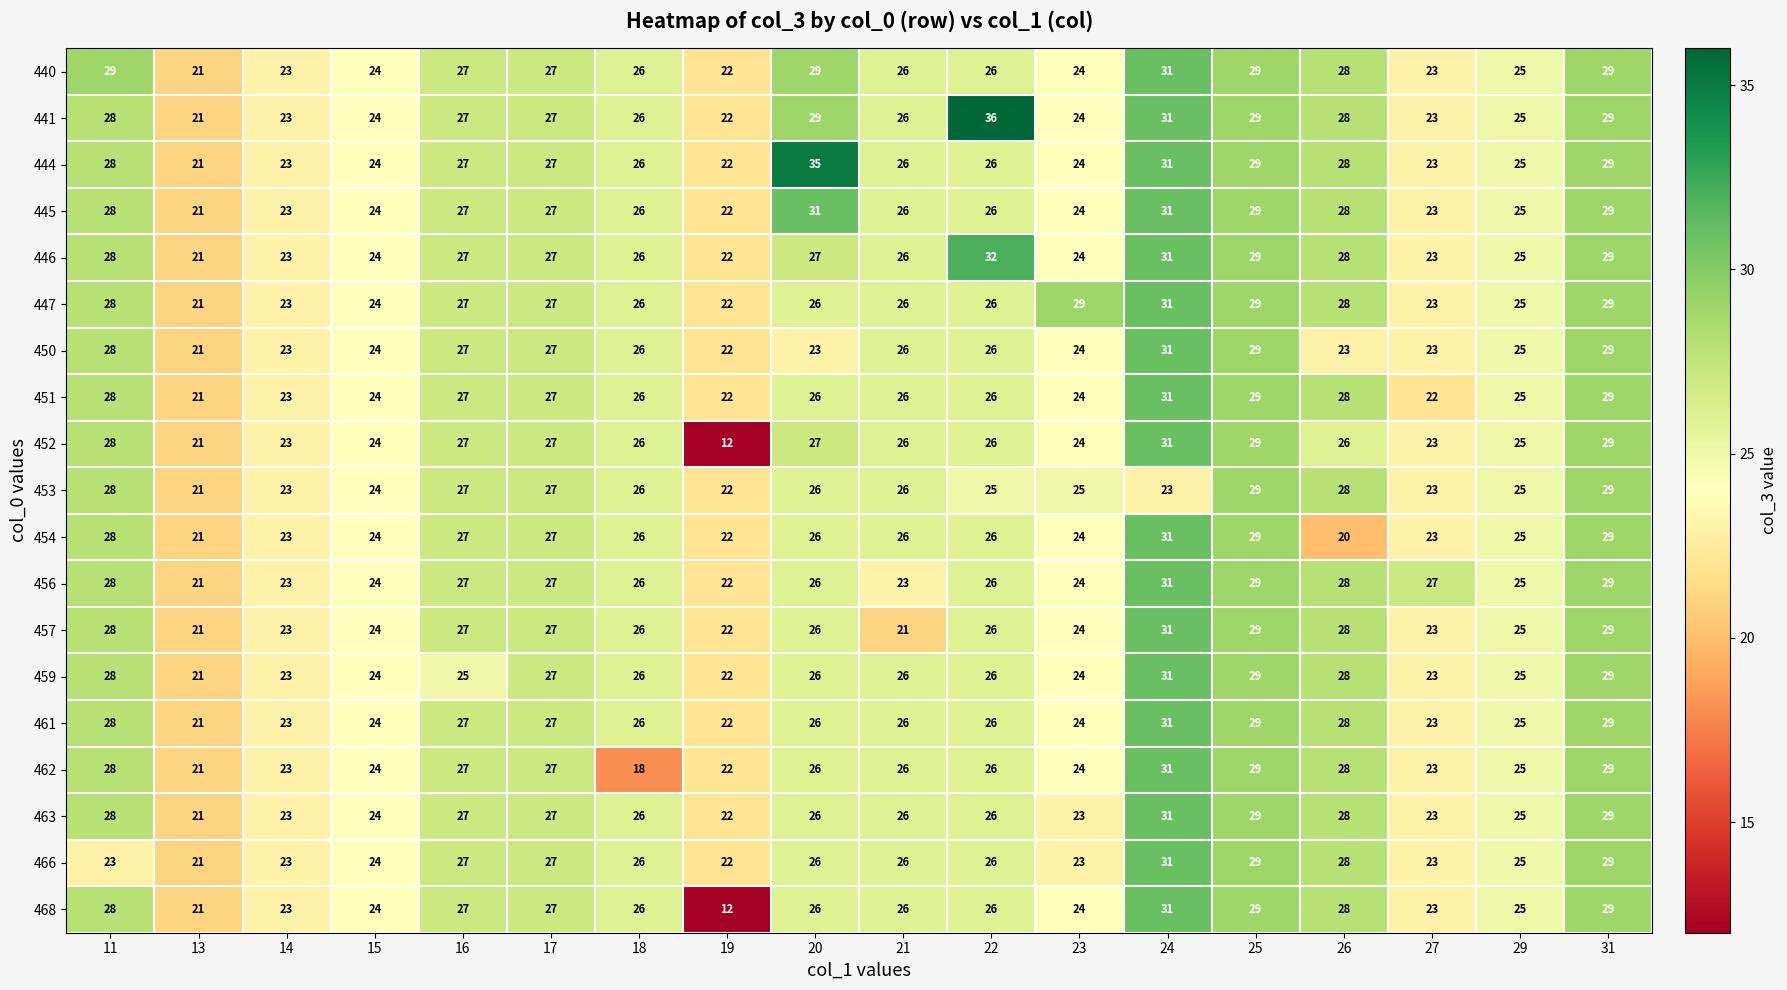

Count the 457 values in the range 23 to 28.

12